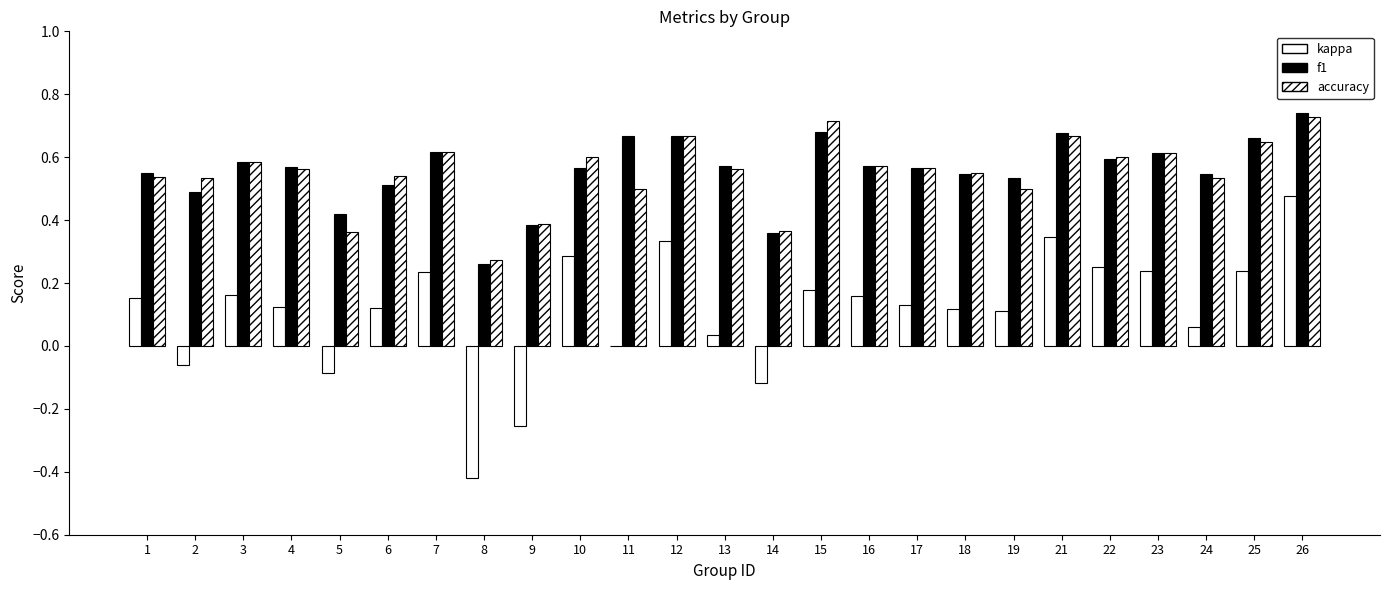

Which series has the largest total across all categories?

f1